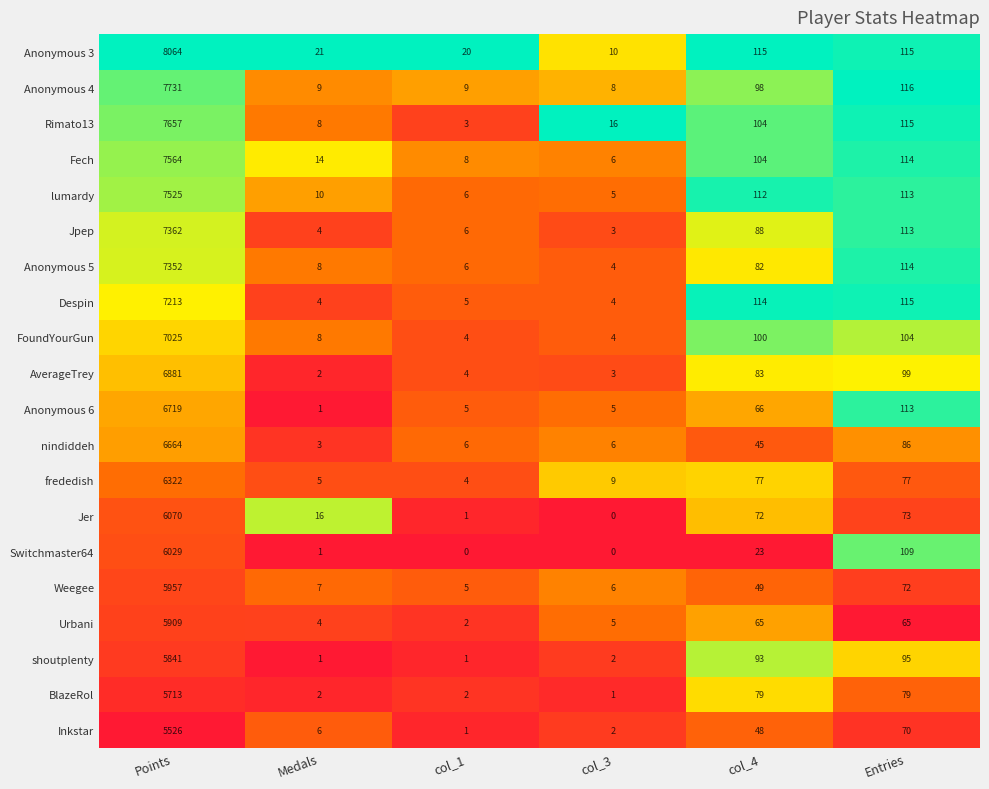

Rank the series by their maximum value, from lowest to highest.

Inkstar, BlazeRol, shoutplenty, Urbani, Weegee, Switchmaster64, Jer, frededish, nindiddeh, Anonymous 6, AverageTrey, FoundYourGun, Despin, Anonymous 5, Jpep, lumardy, Fech, Rimato13, Anonymous 4, Anonymous 3